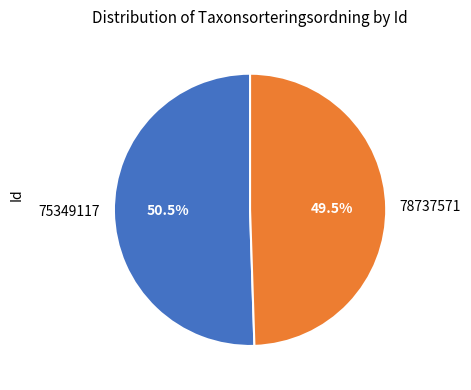

The 75349117 slice represents 64% of the pie. True or false?

False